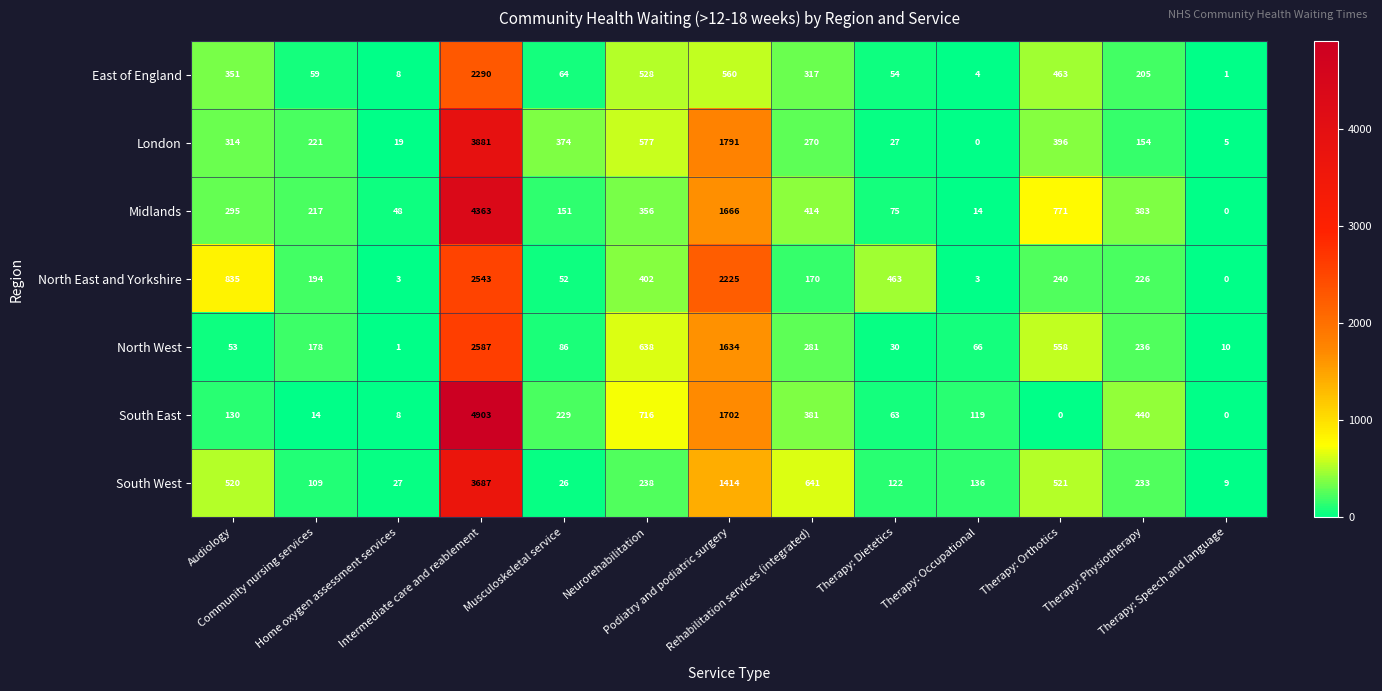

How many distinct data groups are displayed?

7